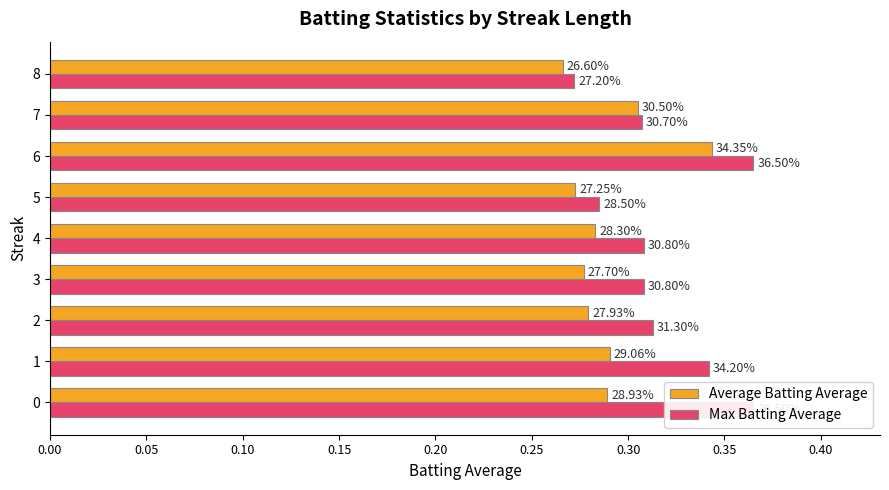

What is the value of the Max Batting Average bar at the 5th from the left?

0.3